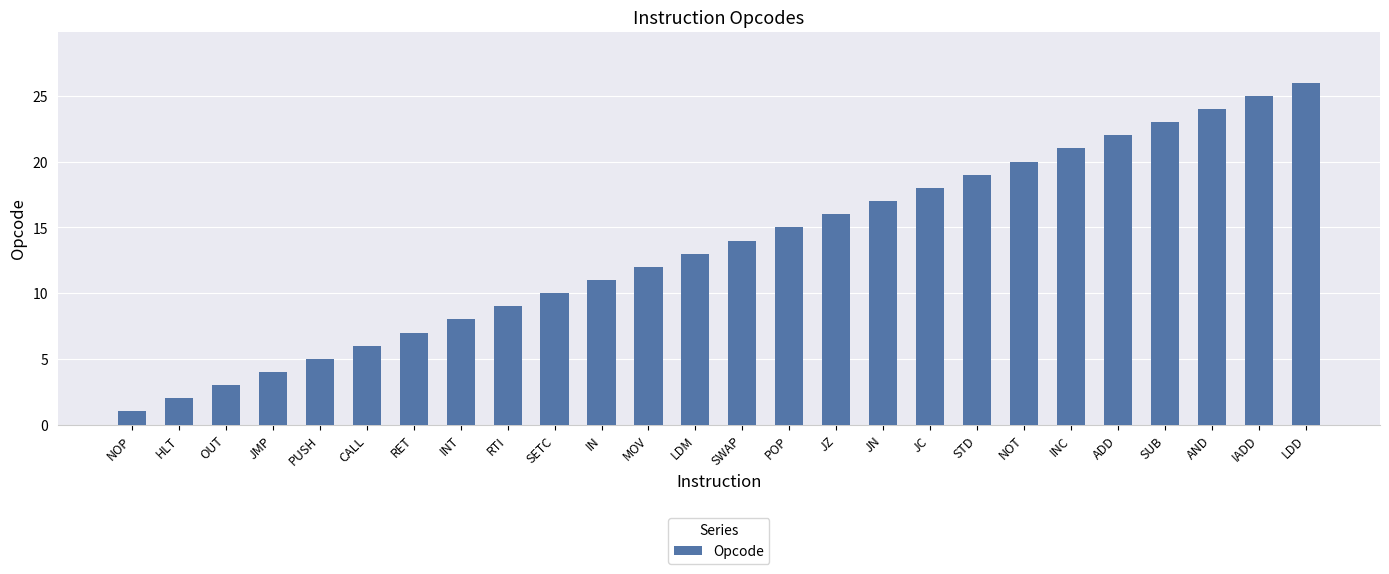

What is the change in value from MOV to POP?

+3